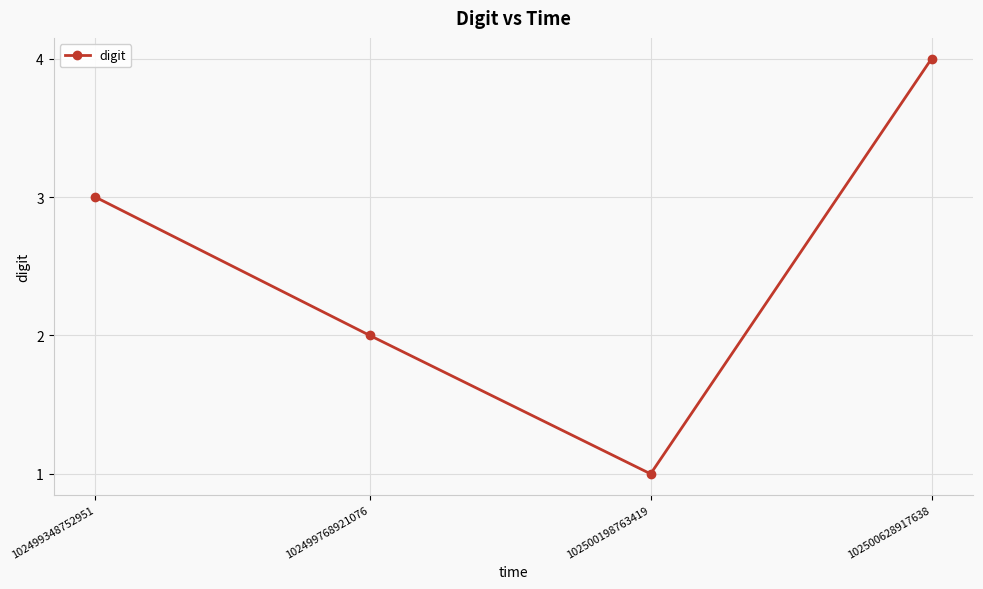

What is the value of the 2nd point from the left?

2